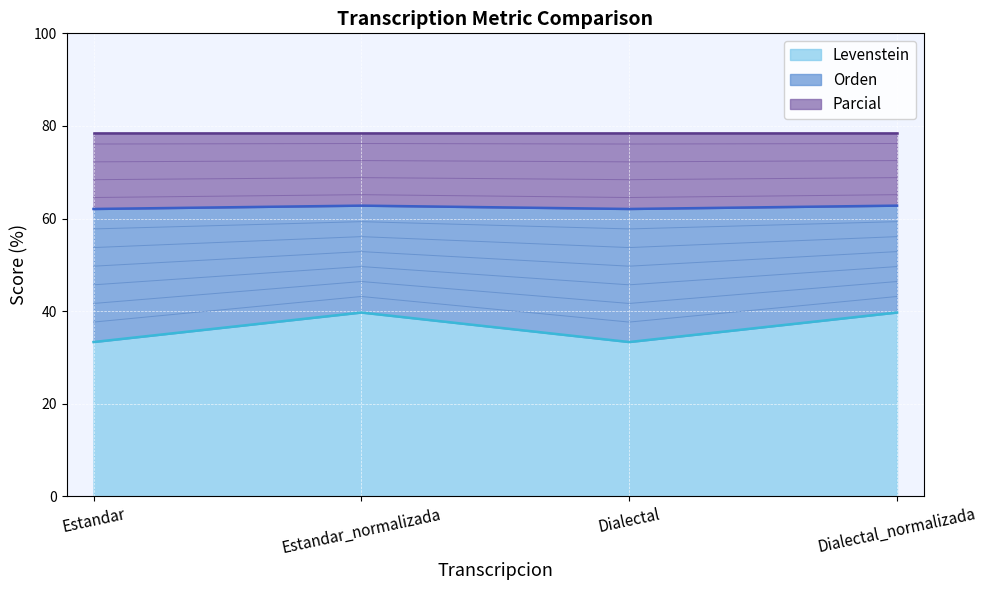

What position from the right is Dialectal_normalizada?

1